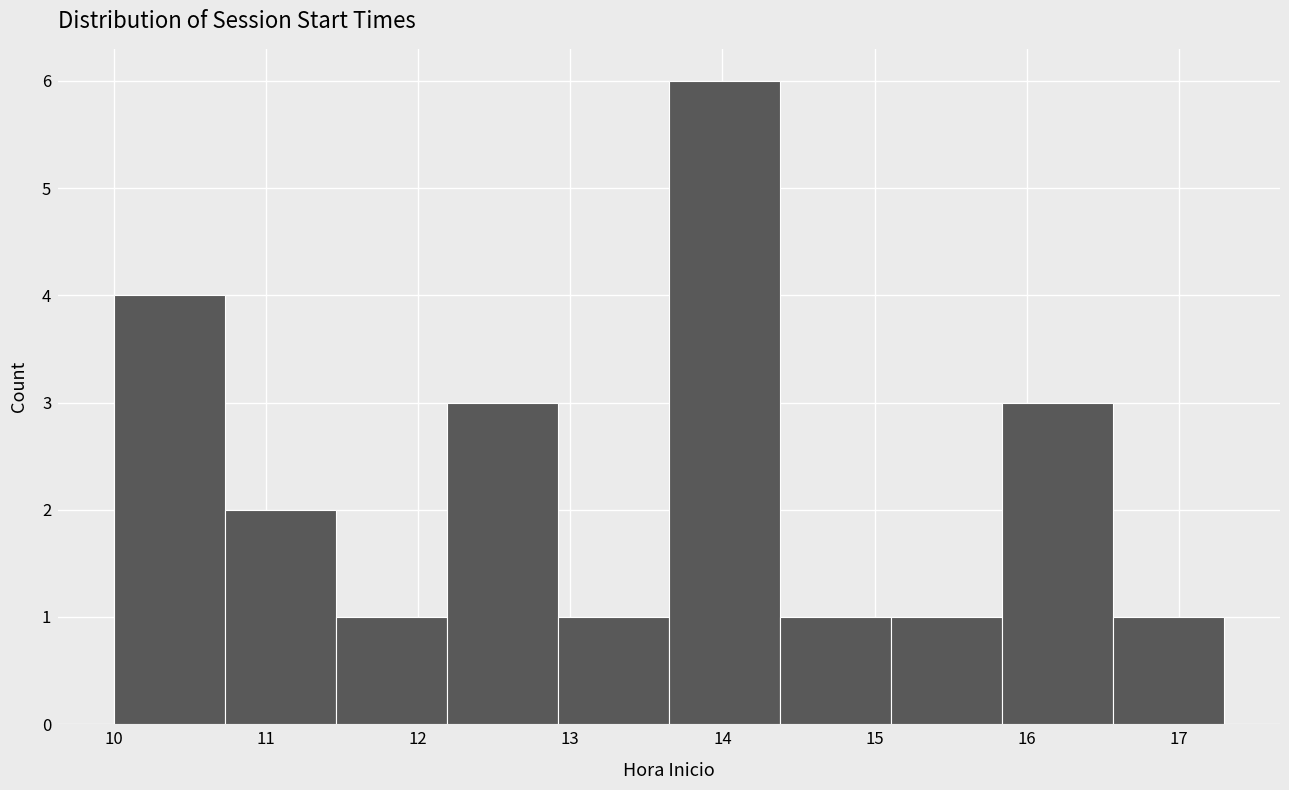

Which range on the x-axis has the tallest bar?

13.65 to 14.38